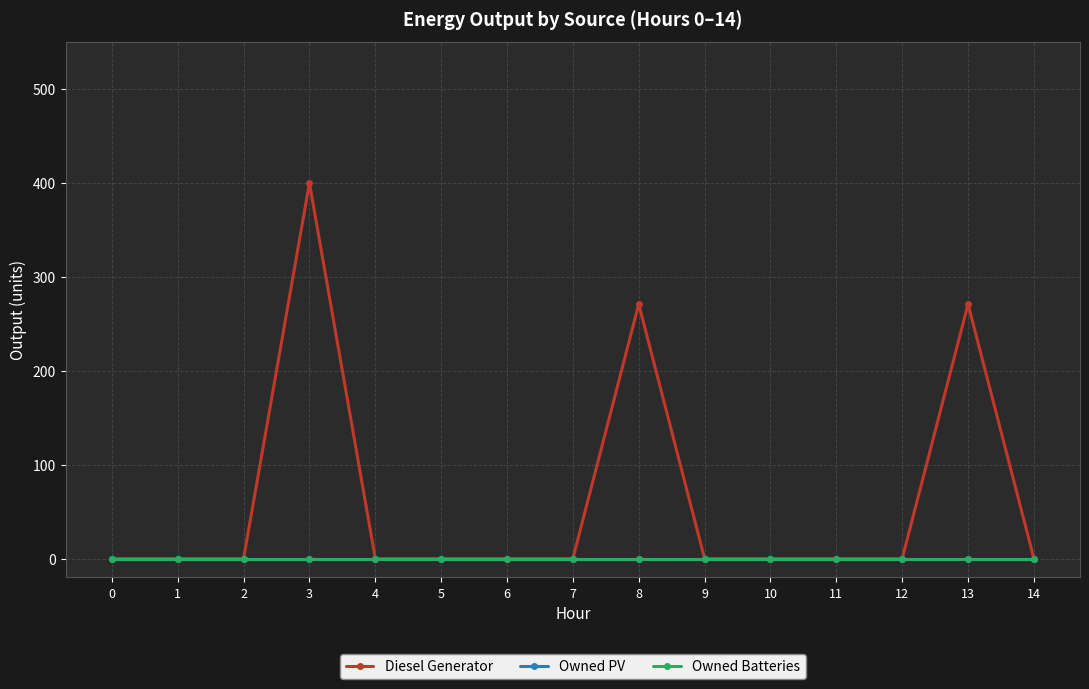

Reading right to left, transcribe all the data shown in this chart.

Diesel Generator: 14=0	13=271	12=0	11=0	10=0	9=0	8=271	7=0	6=0	5=0	4=0	3=400	2=0	1=0	0=0
Owned PV: 14=0	13=0	12=0	11=0	10=0	9=0	8=0	7=0	6=0	5=0	4=0	3=0	2=0	1=0	0=0
Owned Batteries: 14=0	13=0	12=0	11=0	10=0	9=0	8=0	7=0	6=0	5=0	4=0	3=0	2=0	1=0	0=0